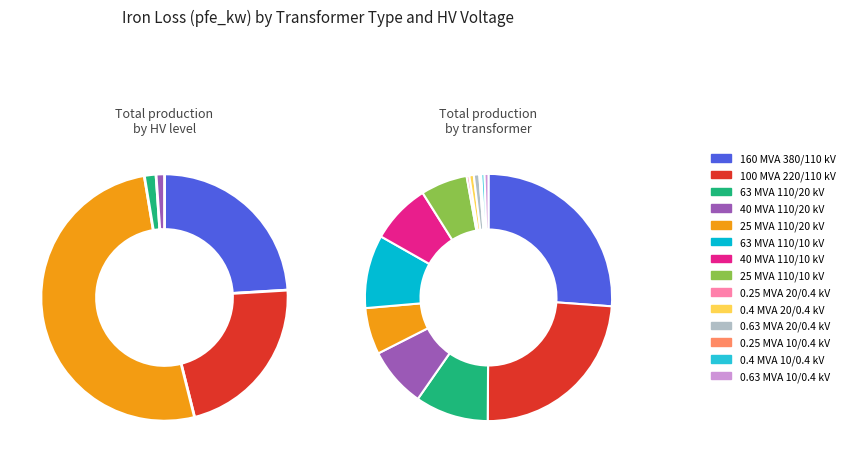

Rank the categories by value from highest to lowest.

160 MVA 380/110 kV, 100 MVA 220/110 kV, 63 MVA 110/20 kV, 63 MVA 110/10 kV, 40 MVA 110/20 kV, 40 MVA 110/10 kV, 25 MVA 110/20 kV, 25 MVA 110/10 kV, 0.63 MVA 20/0.4 kV, 0.4 MVA 20/0.4 kV, 0.63 MVA 10/0.4 kV, 0.4 MVA 10/0.4 kV, 0.25 MVA 20/0.4 kV, 0.25 MVA 10/0.4 kV